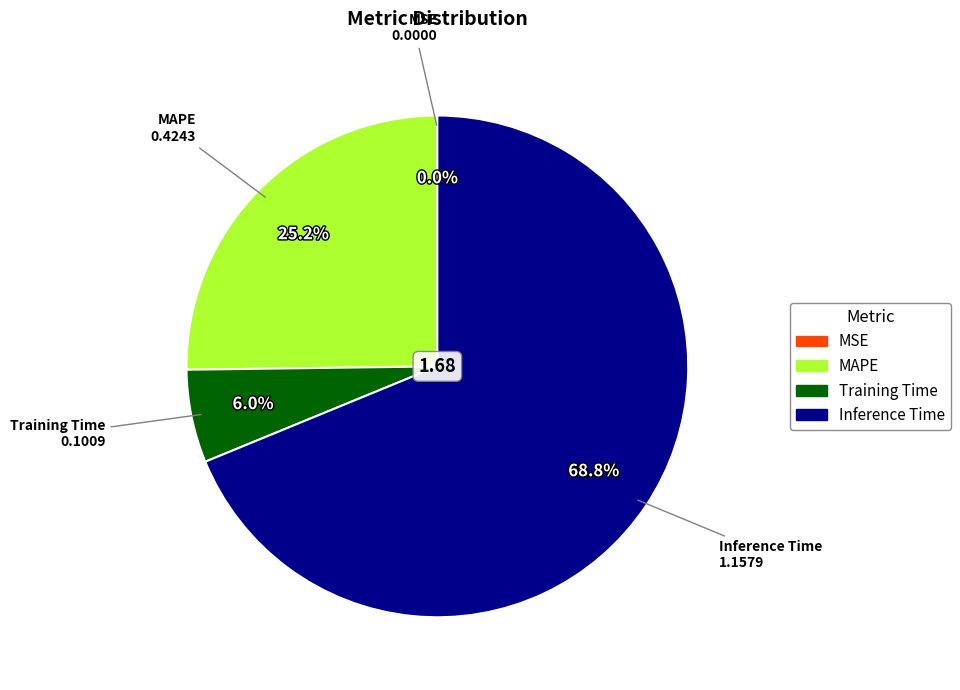

How much of the chart is everything except MAPE?

74.8%